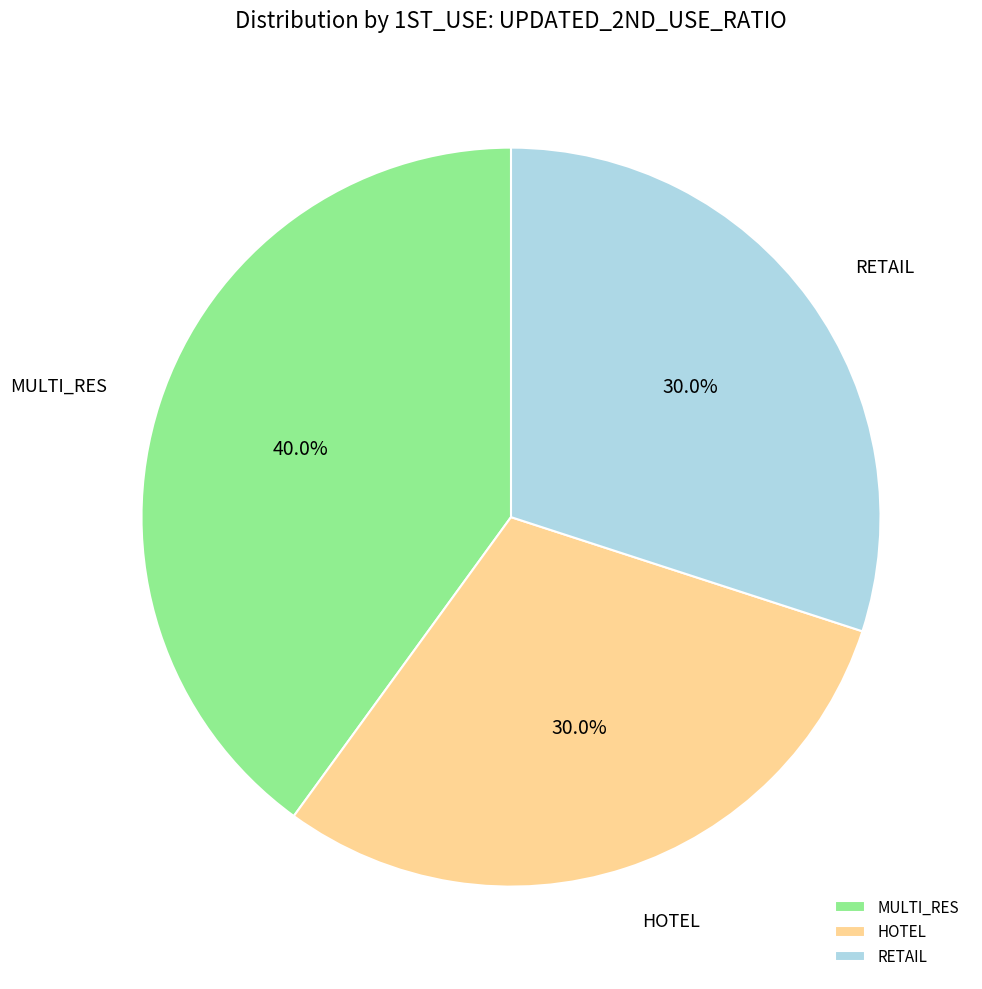

To the nearest percent, what is the difference between the largest and smallest slice percentages?

10%